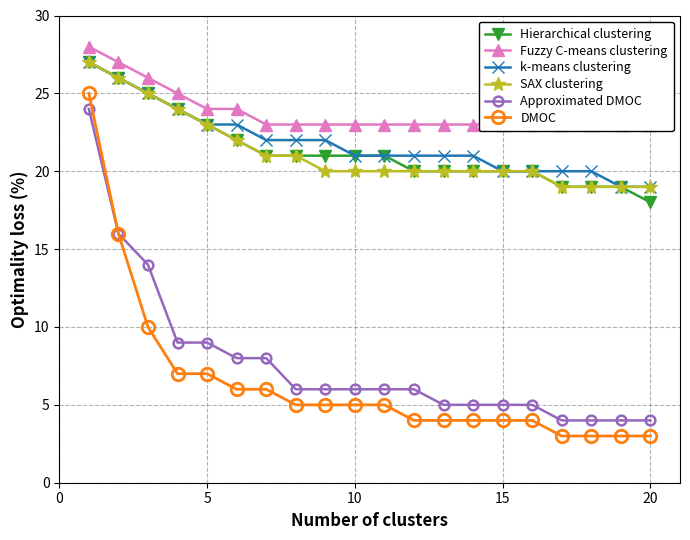

What is the highest value of the Approximated DMOC series?

24